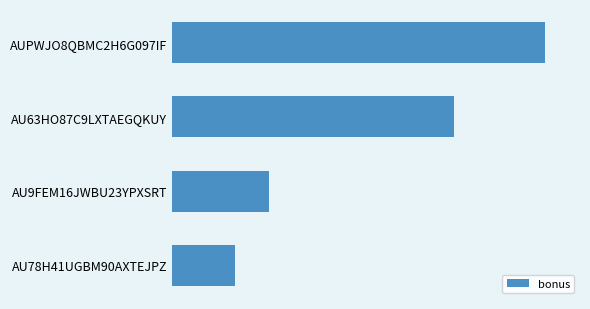

At which category does the chart reach its minimum across all series?

AU78H41UGBM90AXTEJPZ